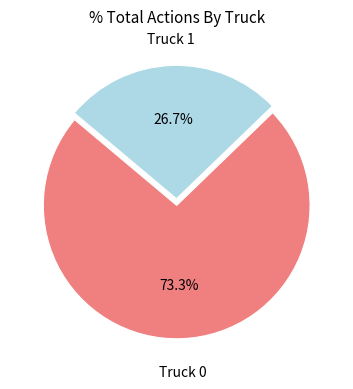

Is there a majority slice in this chart?

Yes